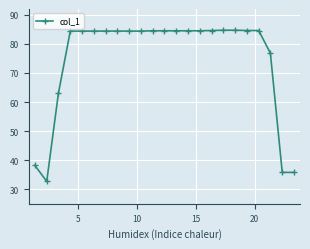

What is the difference between the second highest and minimum values?

52.0